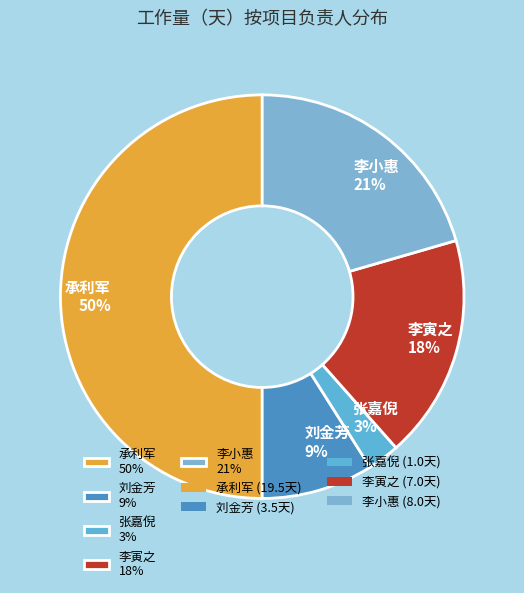

To the nearest percent, what is the average slice percentage?

20%